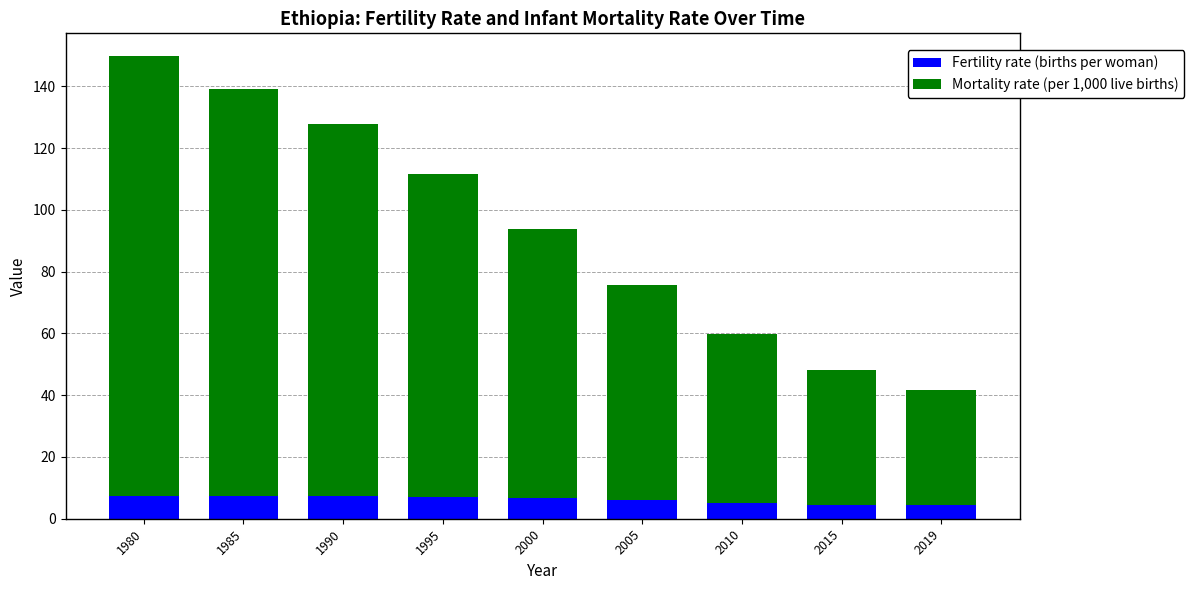

How many bars are there in total?

9